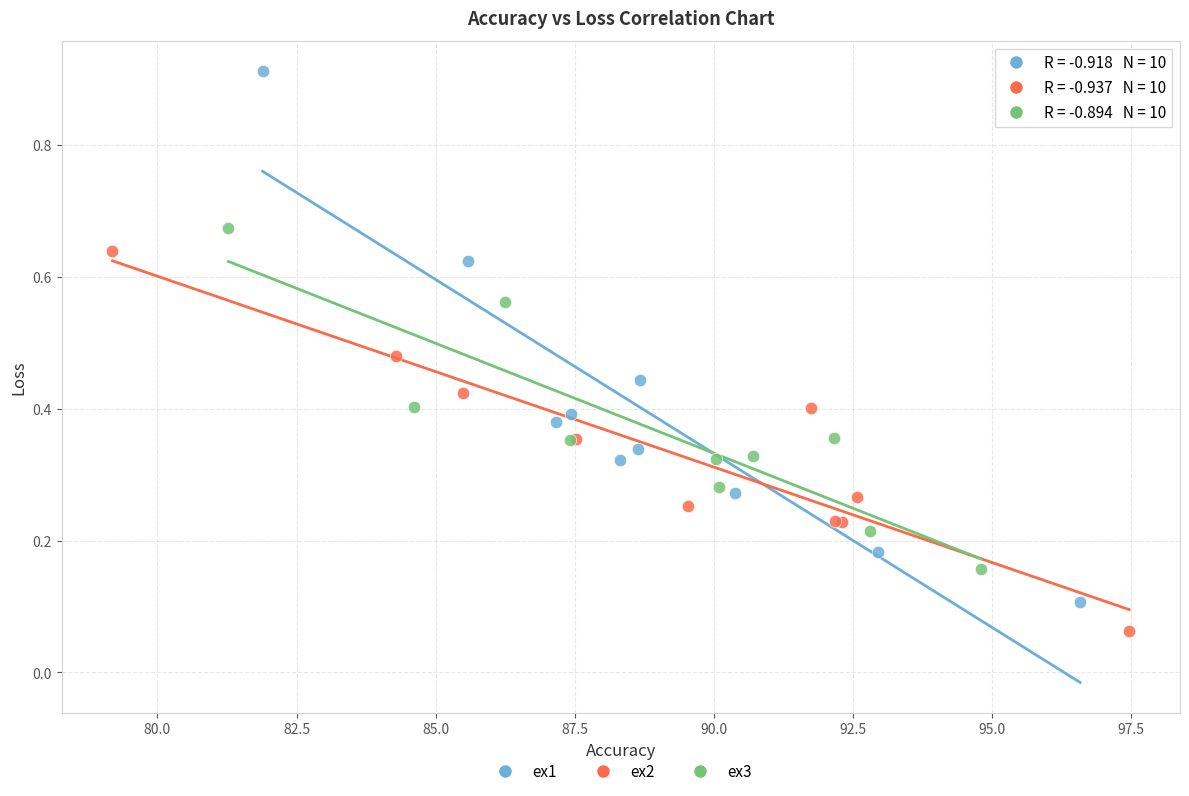

What are all the series names shown in the legend?

ex1, ex2, ex3